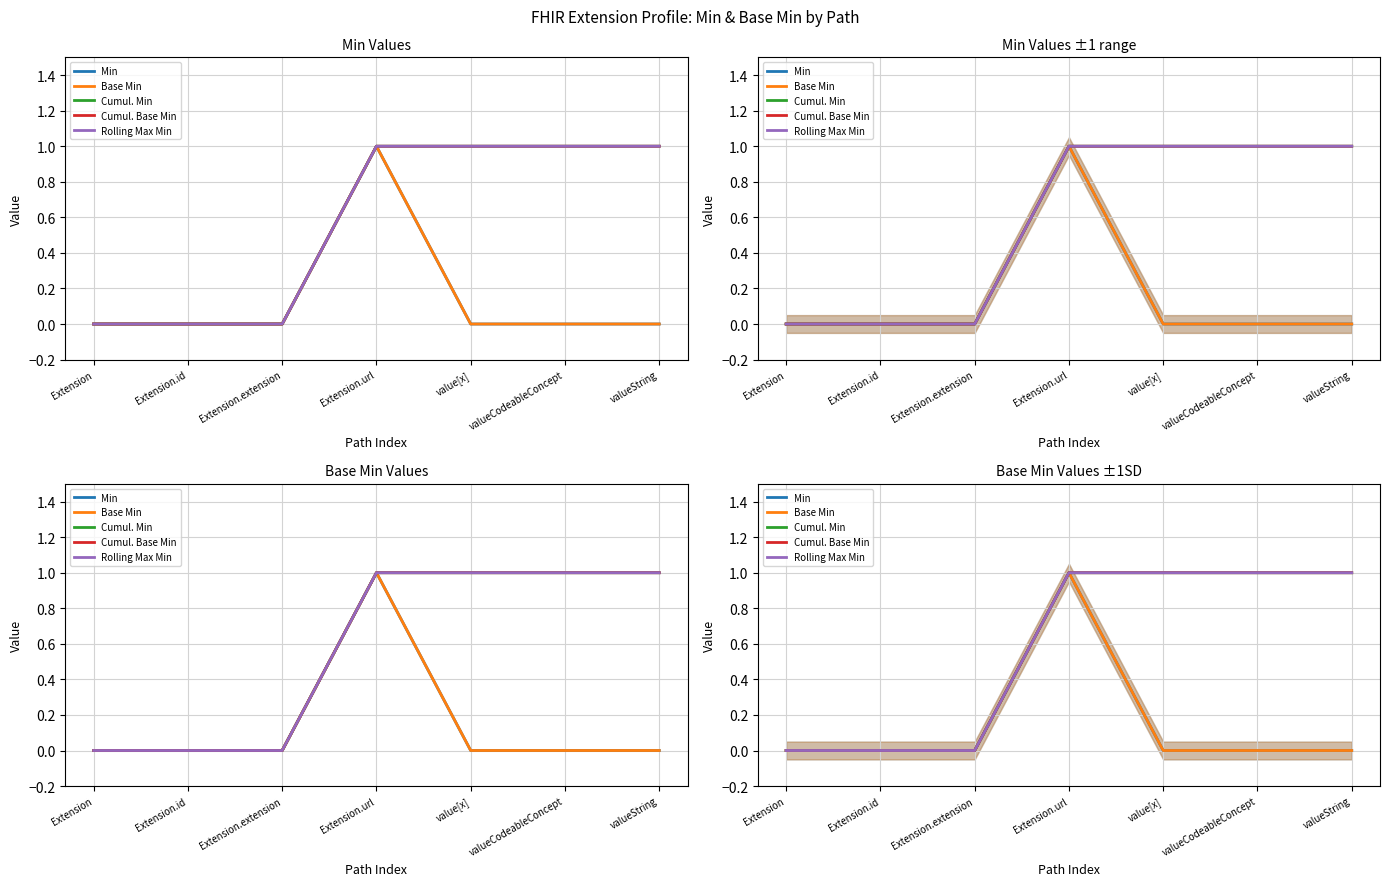

True or false: Base Min and Rolling Max Min intersect in this chart.

False